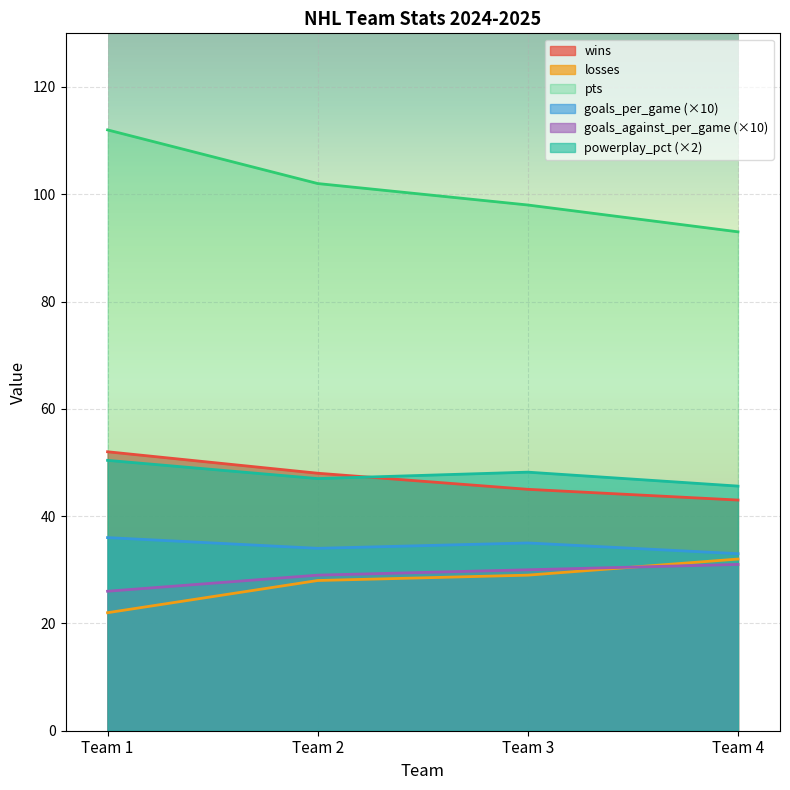

Where is goals_per_game nearest to the value 34?

Team 2